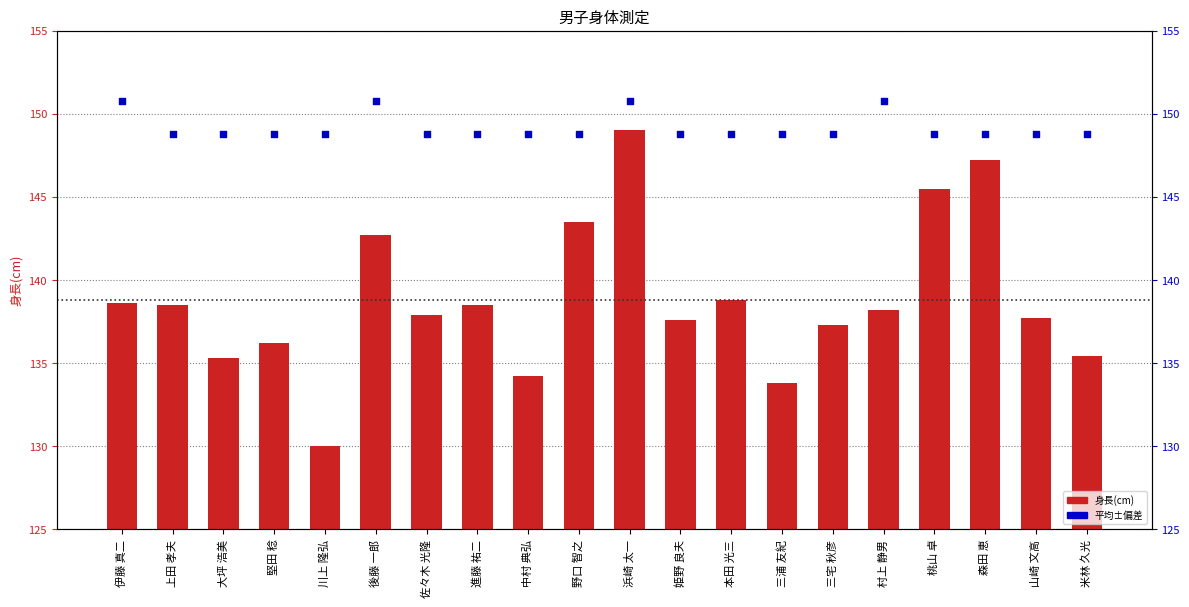

What are all the series names shown in the legend?

身長(cm), 平均±偏差